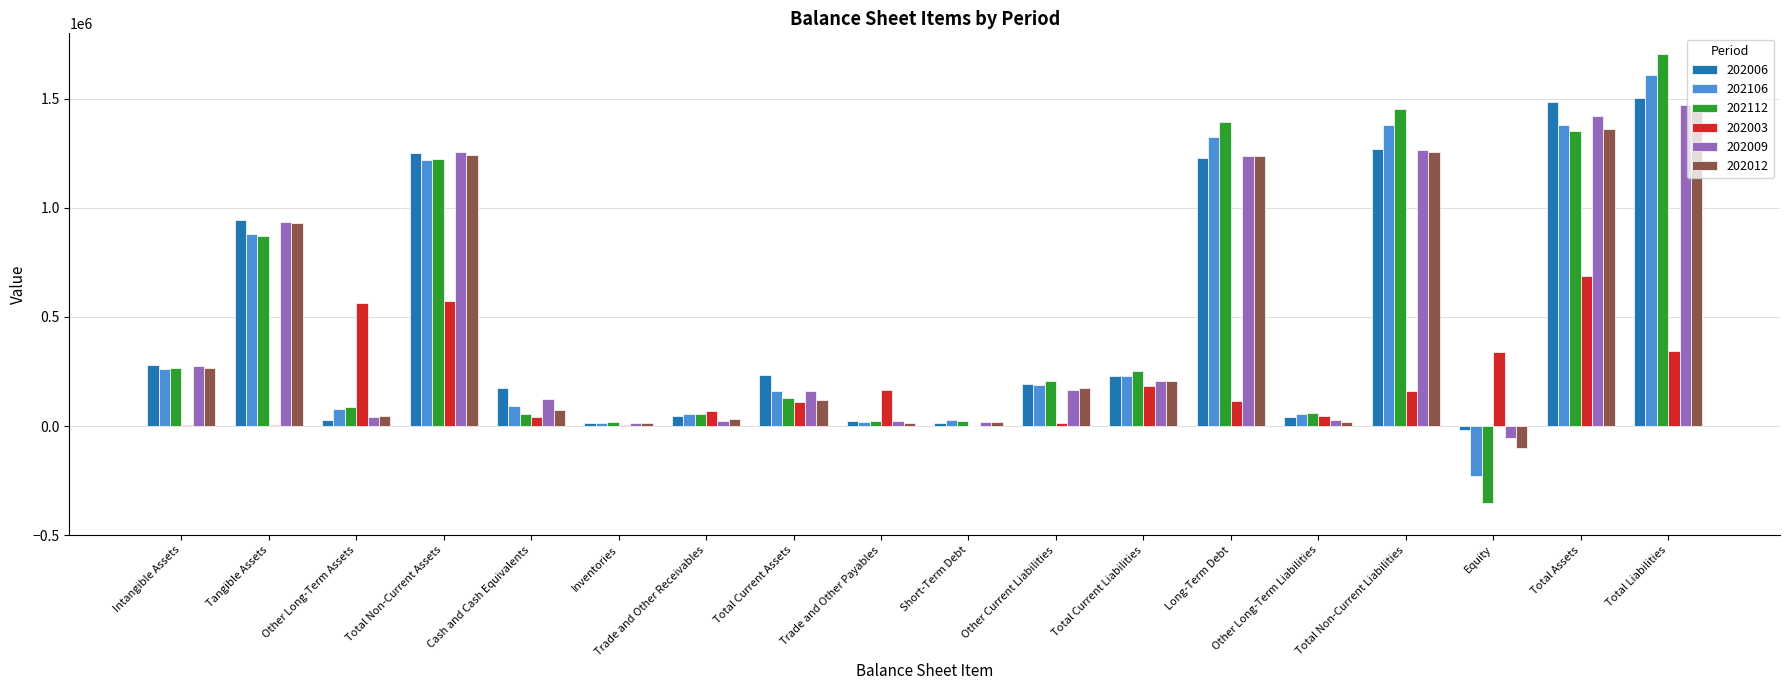

Which label corresponds to the largest value in the chart?

Total Liabilities